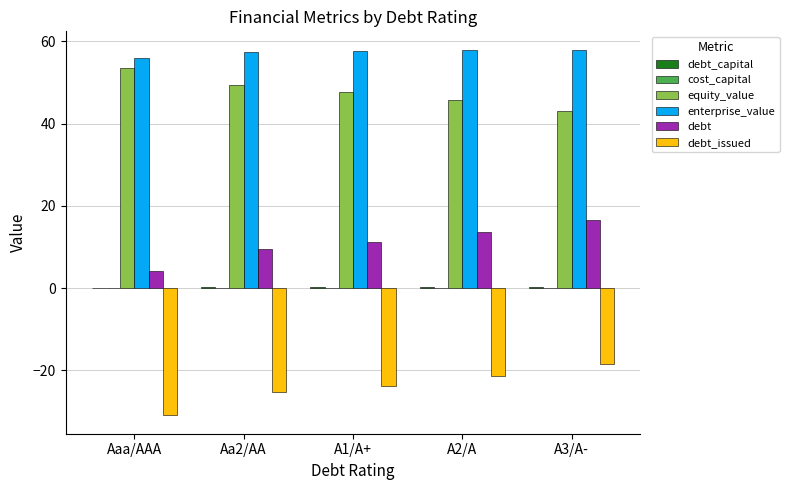

What is the sum of all debt values?

55.1